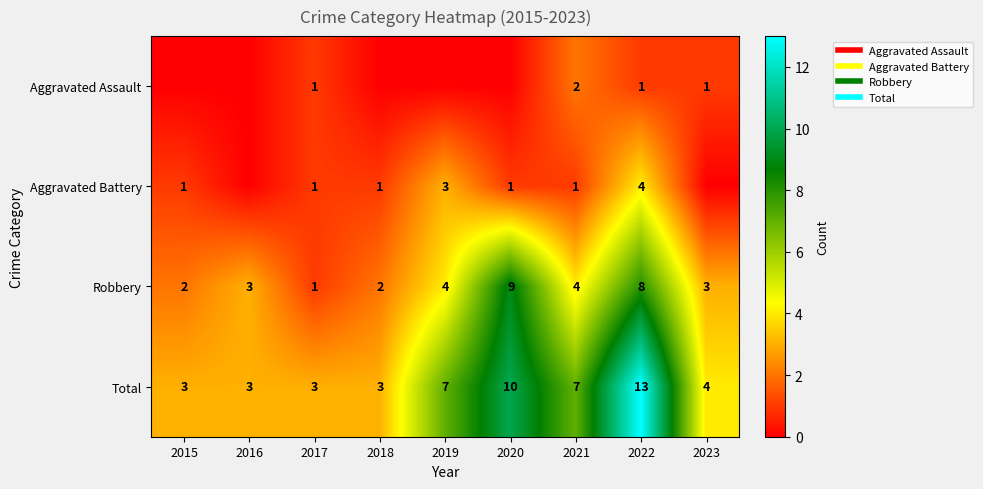

What is the difference between the maximum and minimum values in the Total series?

10